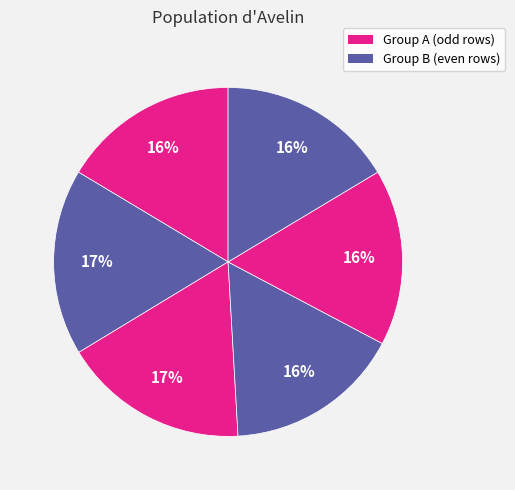

How many slices are in this pie chart?

6